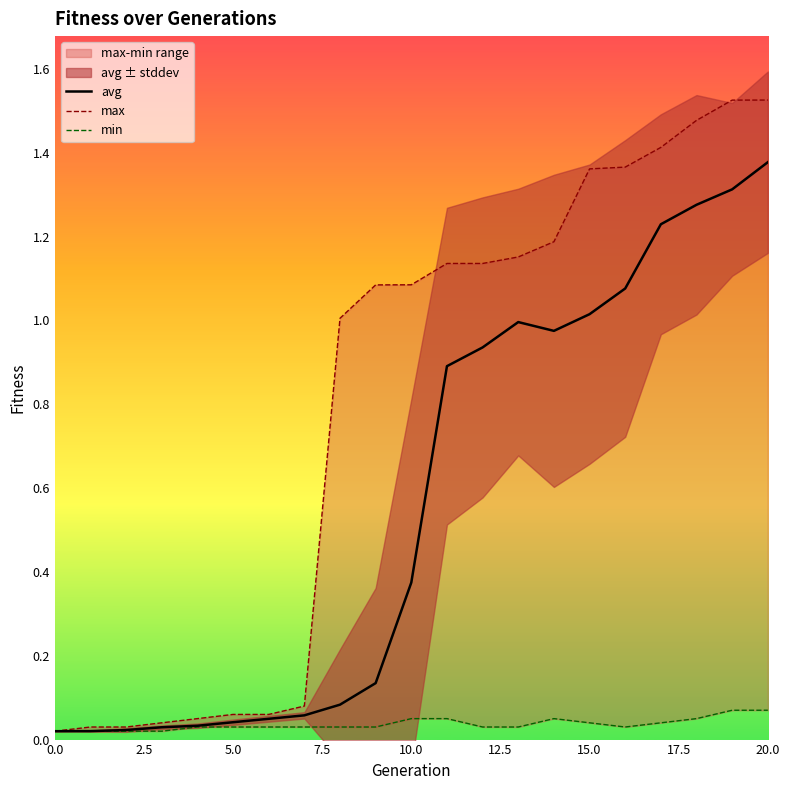

Which series has the largest total across all categories?

max